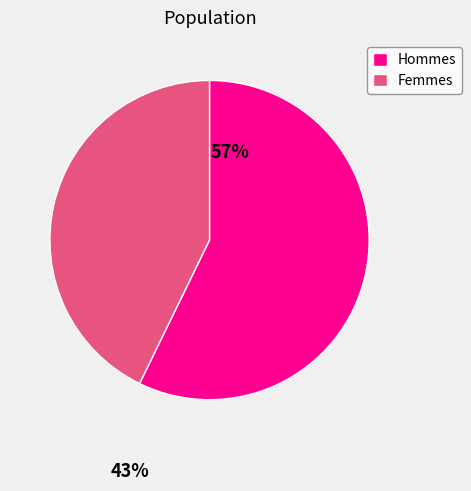

Is there any slice that represents more than half of the pie?

Yes